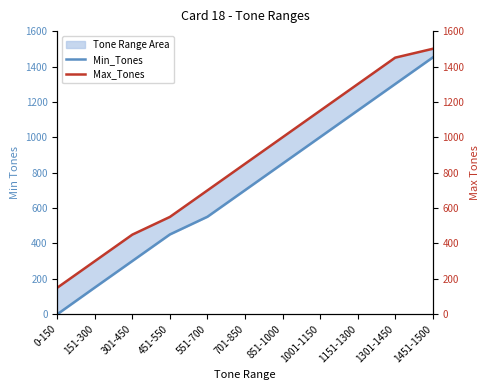

What is the difference between the highest and lowest values at 1301-1450?

149